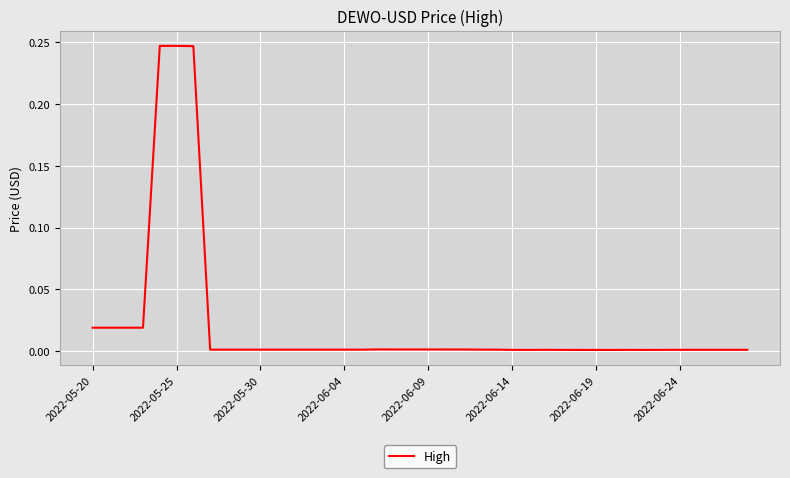

The chart shows a value of 0.0 at 2022-05-30. True or false?

True